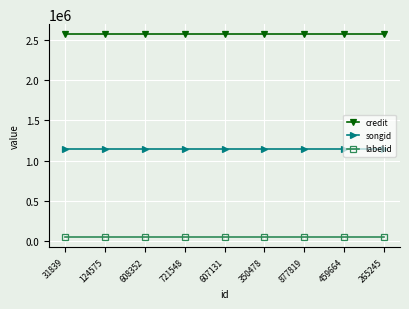

At how many categories does at least one series exceed 2119190?

9